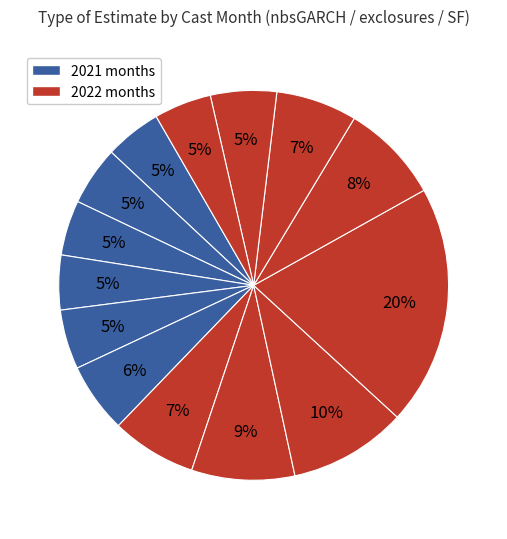

How many segments does this pie chart have?

14